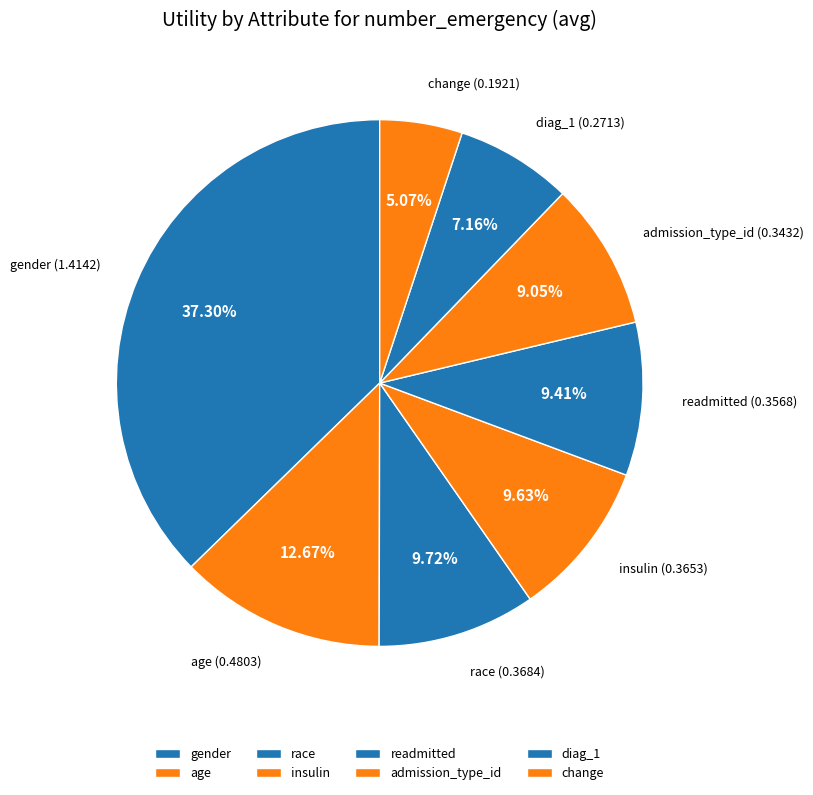

To the nearest percent, what percentage of the pie is change?

5%